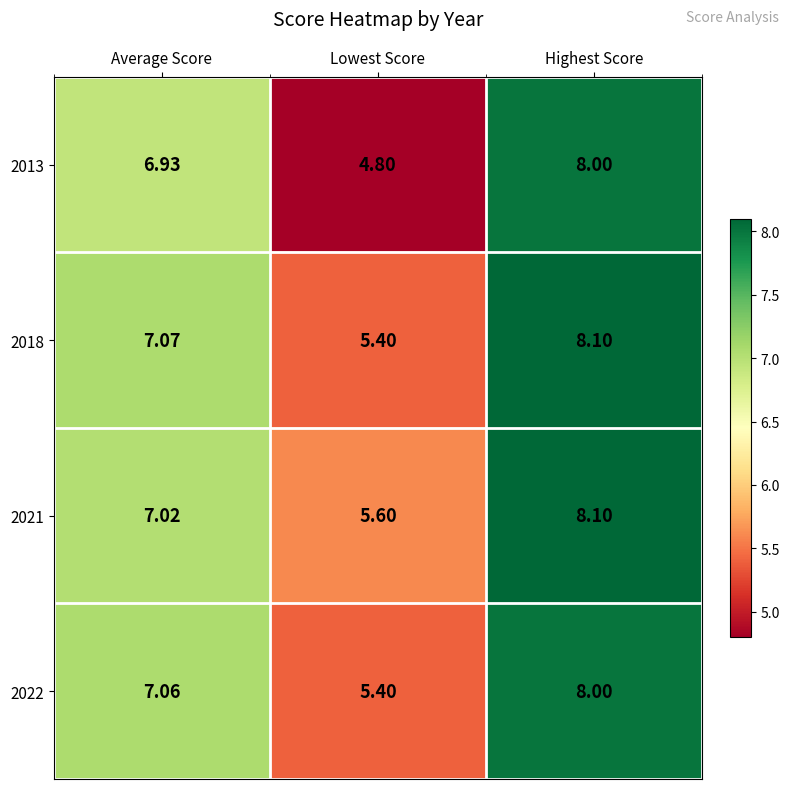

At which label does 2018 reach its minimum?

Lowest Score